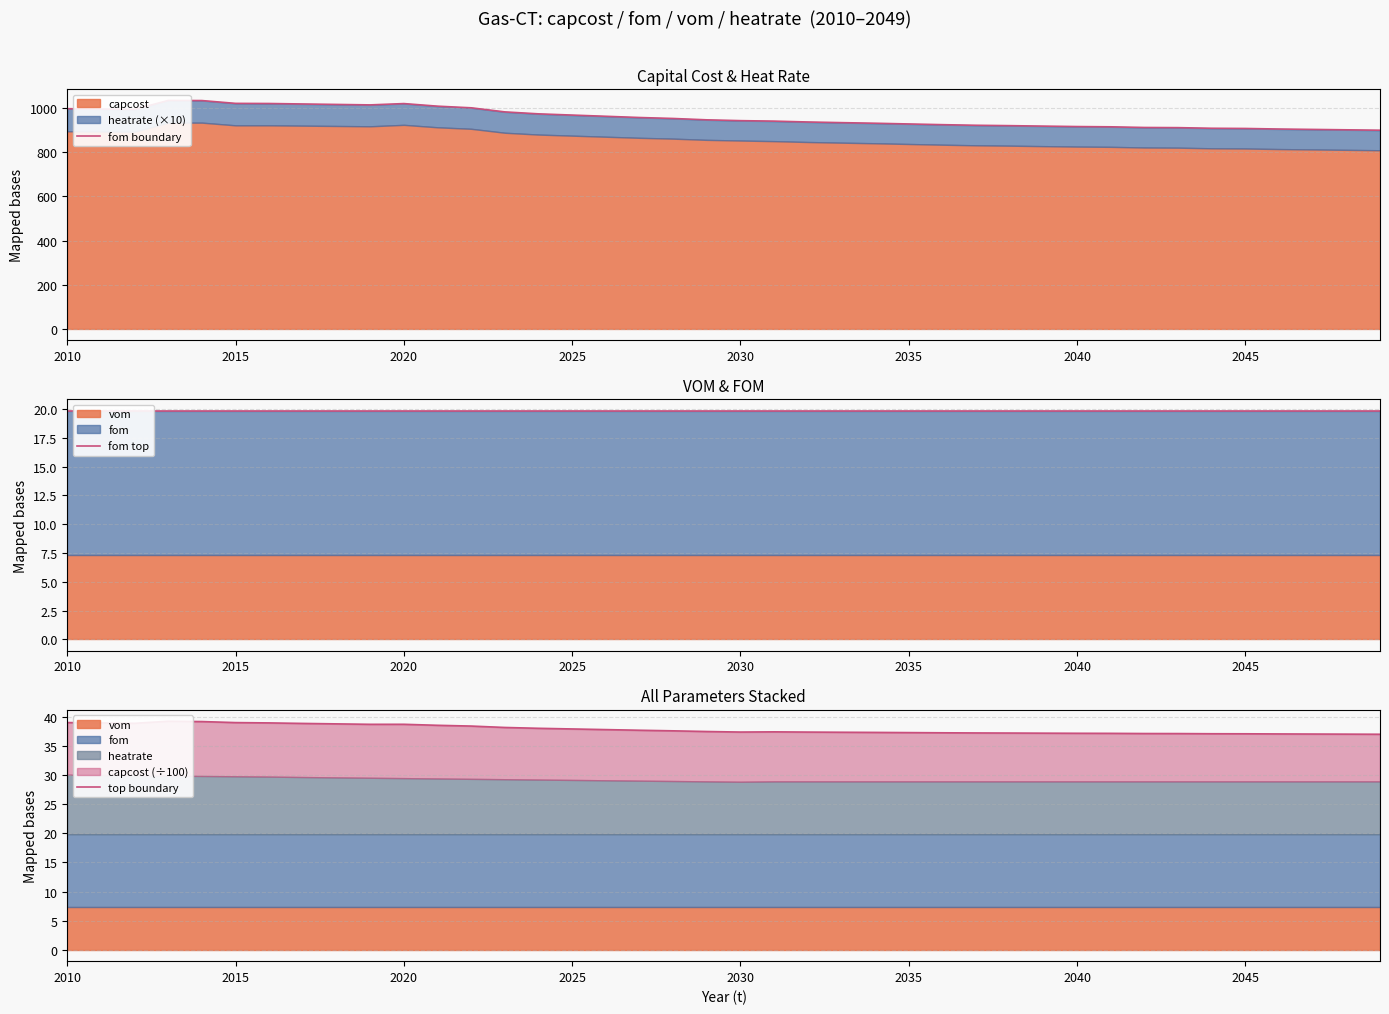

Count the number of data series in this chart.

3